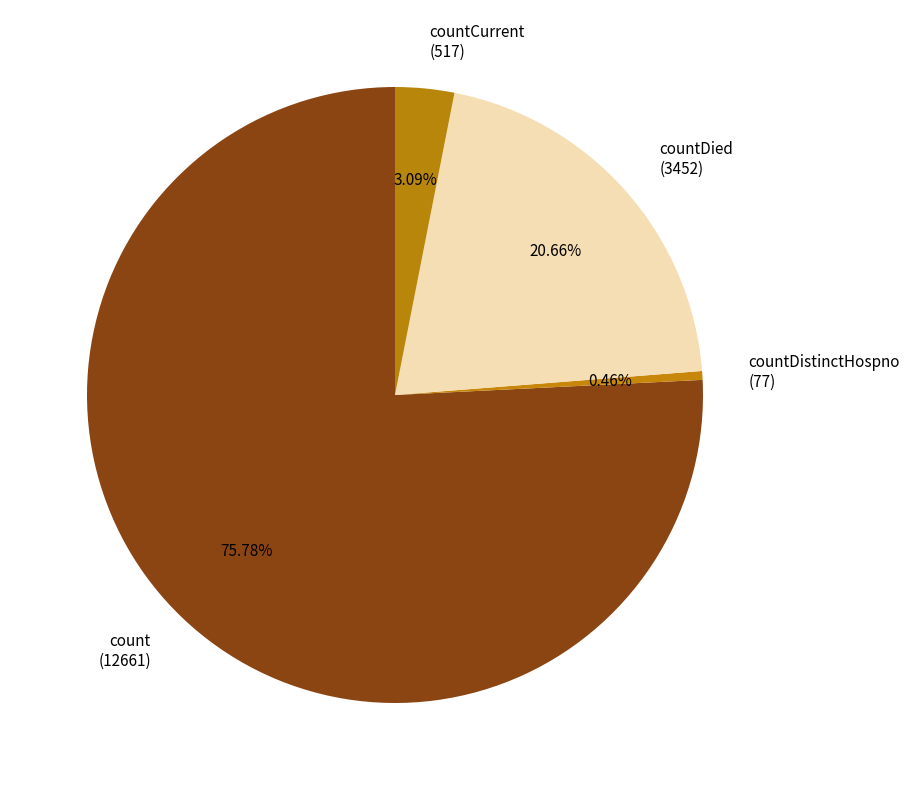

To the nearest percent, what is the average slice percentage?

25%